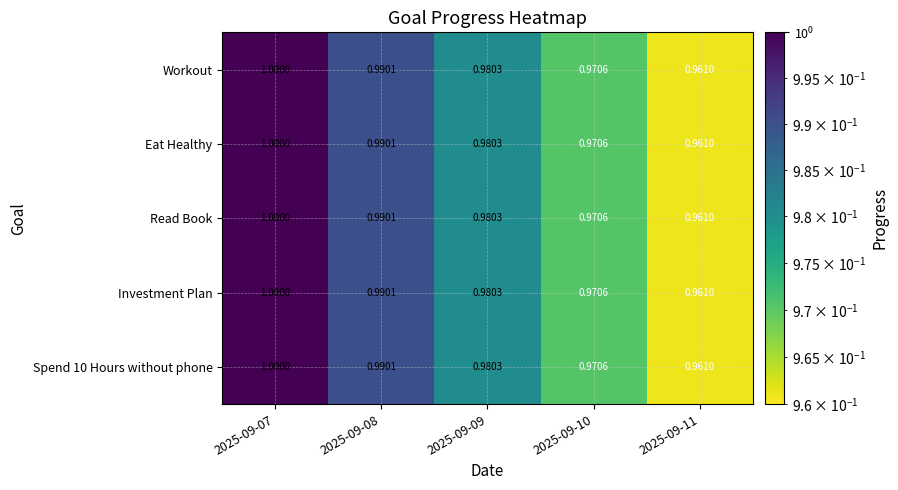

Is the value of Spend 10 Hours without phone at 2025-09-09 greater than the value of Read Book at 2025-09-11?

Yes